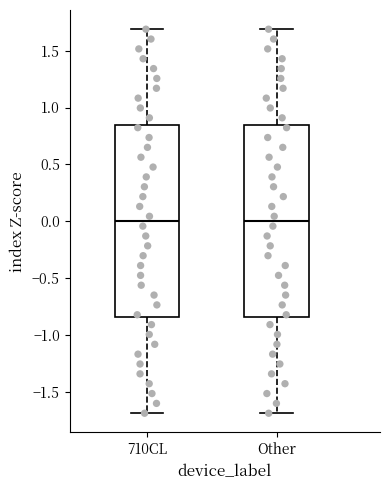

Where is the lower edge of the box for Other on the y-axis? The values are not printed on the chart, so give them approximately, as read against the axis.

-0.85